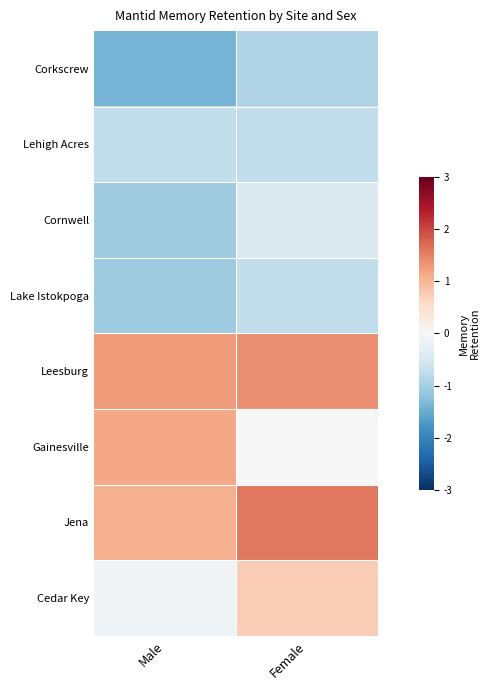

At Female, list the series in order from largest to smallest.

Jena, Leesburg, Cedar Key, Gainesville, Cornwell, Lehigh Acres, Lake Istokpoga, Corkscrew